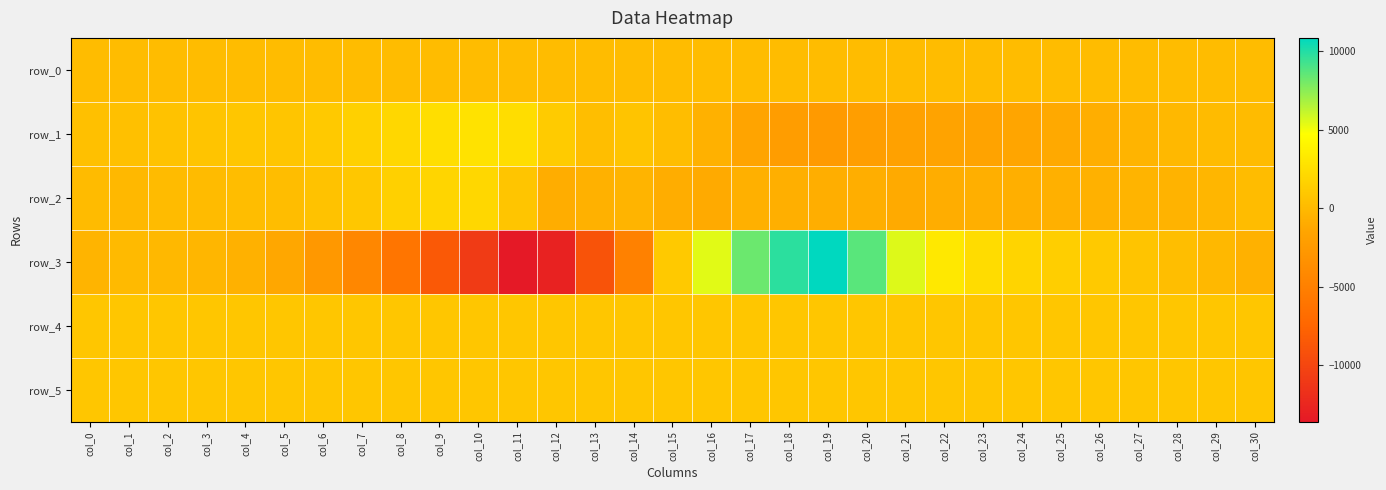

At which category is the sum across all series the highest?

col_19